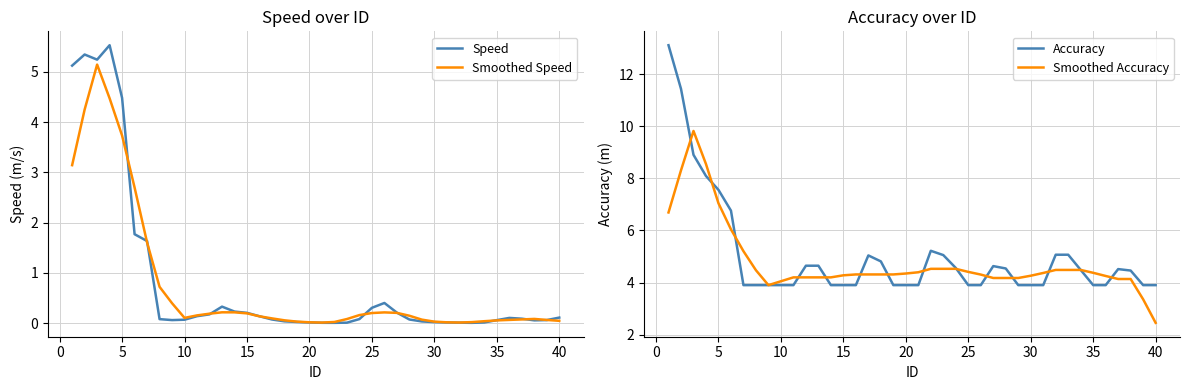

What is the highest value of the Speed series?

5.5